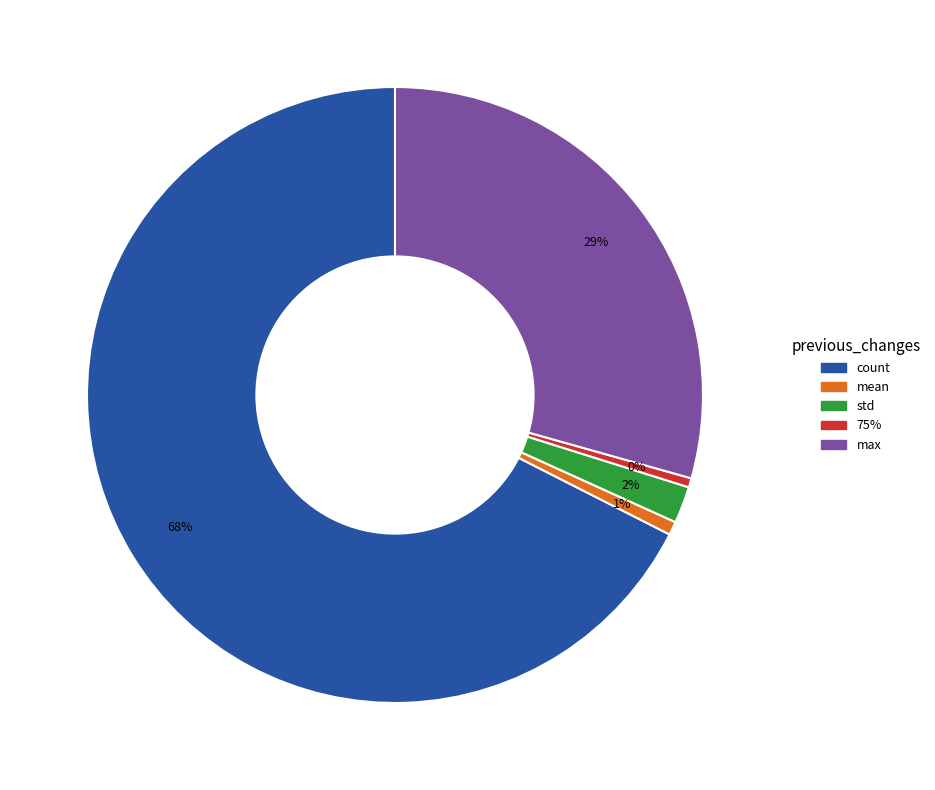

To the nearest percent, what is the average slice percentage?

20%